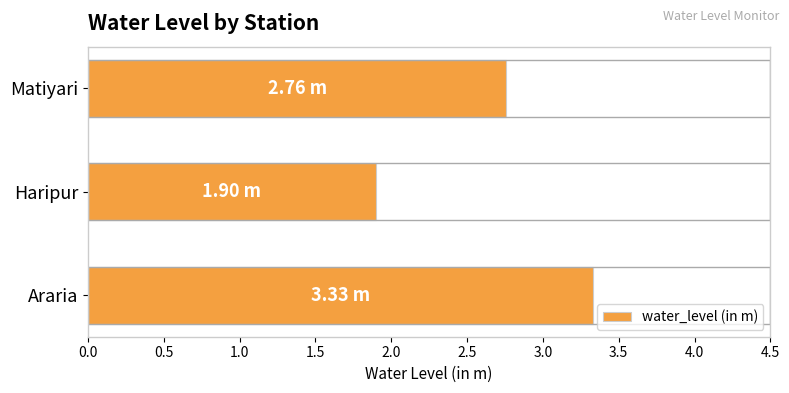

What is the value of the 2nd bar from the left?

1.9